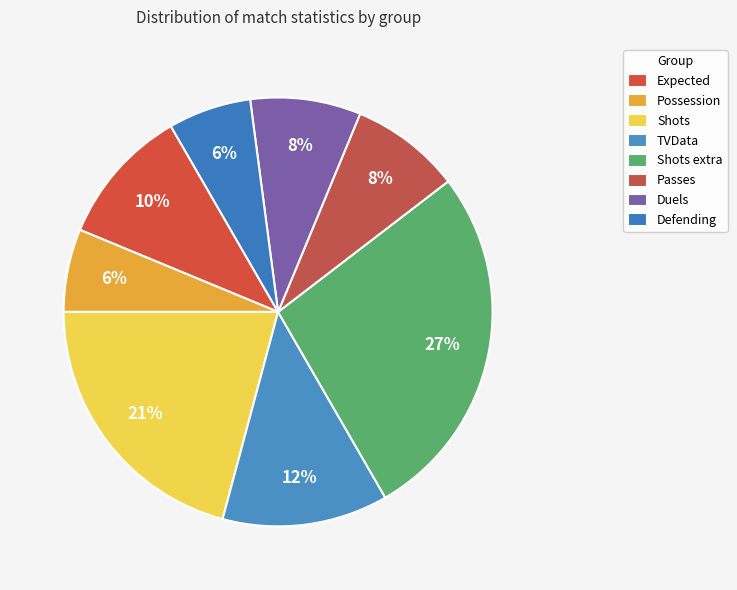

How many slices are in this pie chart?

8